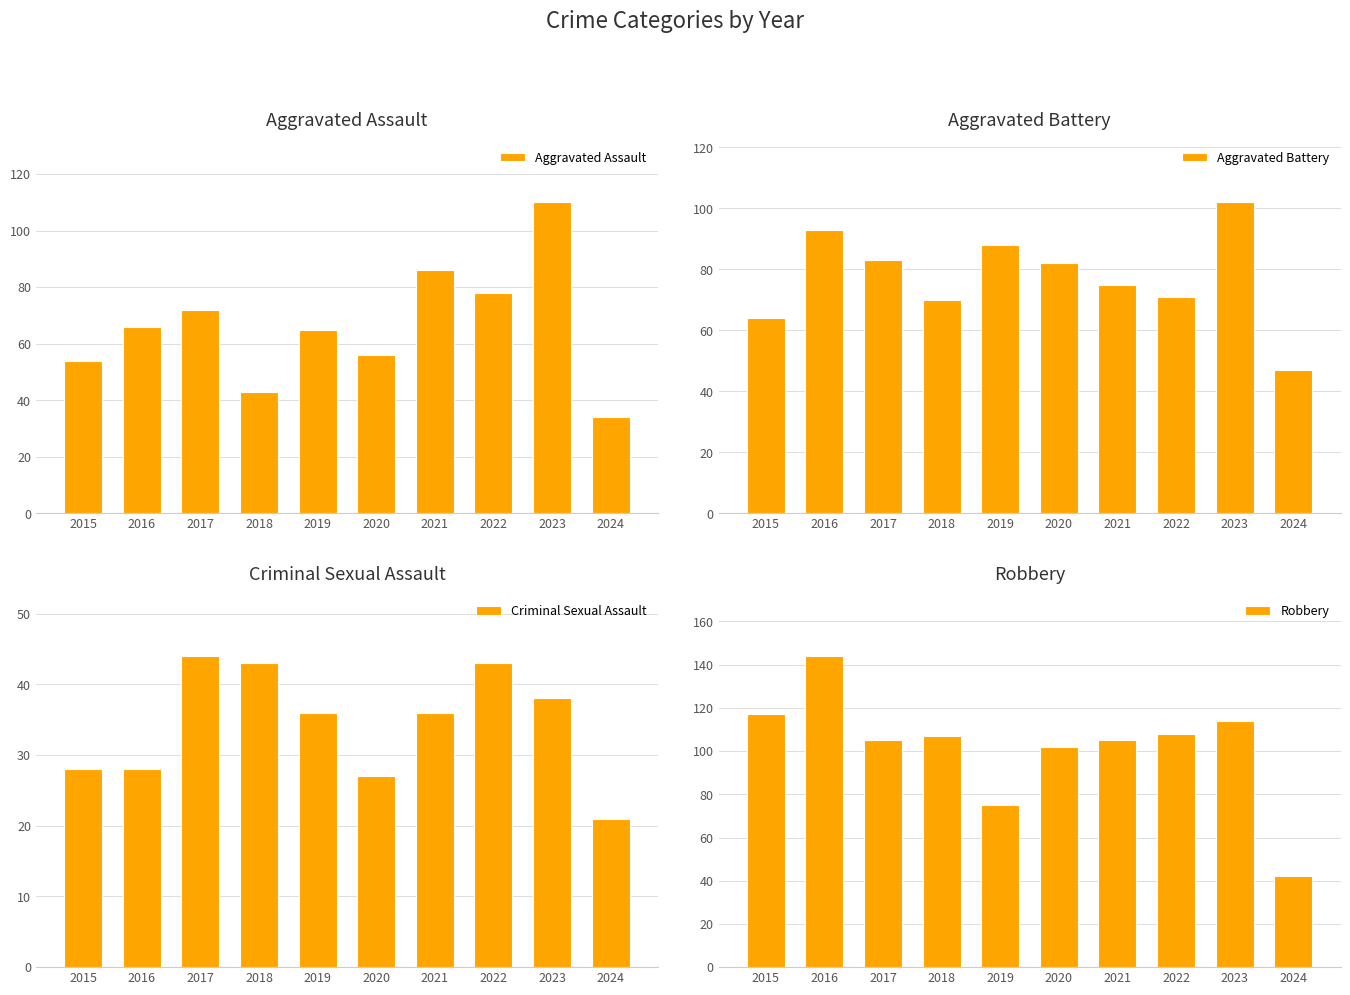

What is the average value of the Aggravated Assault series?

66